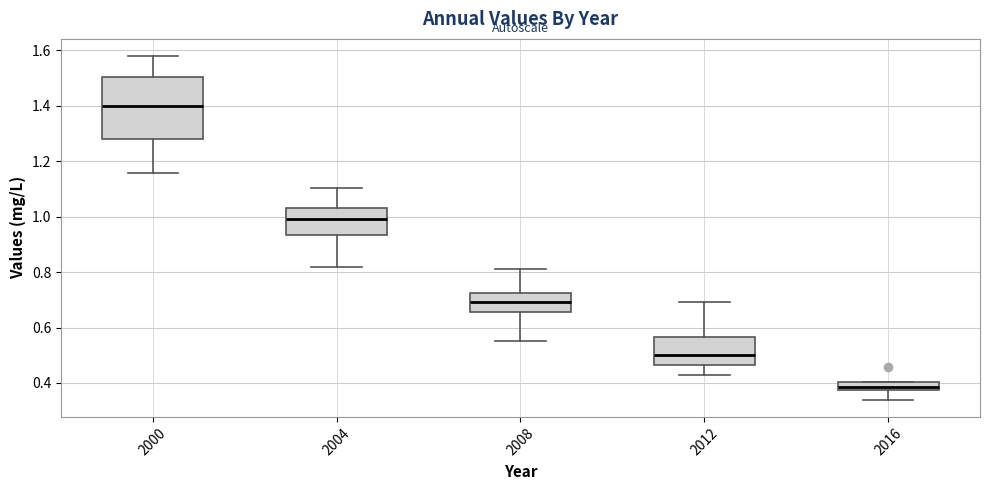

Reading left to right, transcribe this box plot: for each box, give where its median line is, the range the box spans, and where its two whiskers end, as read against the y-axis. The values are not printed on the chart, so give them approximately, as read against the axis.

2000: median 1.40, box 1.28 to 1.50, whiskers 1.16 to 1.58
2004: median 0.98, box 0.94 to 1.02, whiskers 0.82 to 1.10
2008: median 0.70, box 0.66 to 0.72, whiskers 0.56 to 0.82
2012: median 0.50, box 0.46 to 0.56, whiskers 0.42 to 0.70
2016: median 0.38 (inside the box), box 0.38 to 0.40, whiskers 0.34 to 0.40